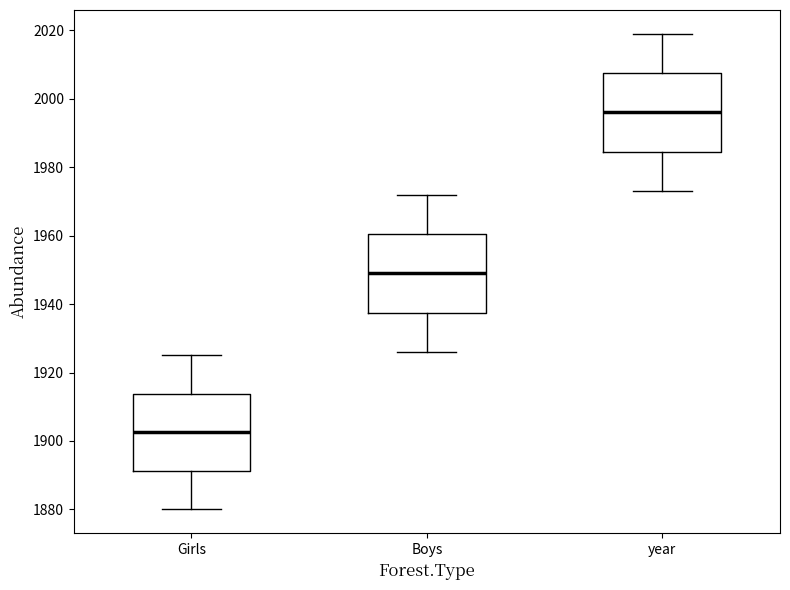

Where does the upper whisker of the box for year end on the y-axis? The values are not printed on the chart, so give them approximately, as read against the axis.

2020